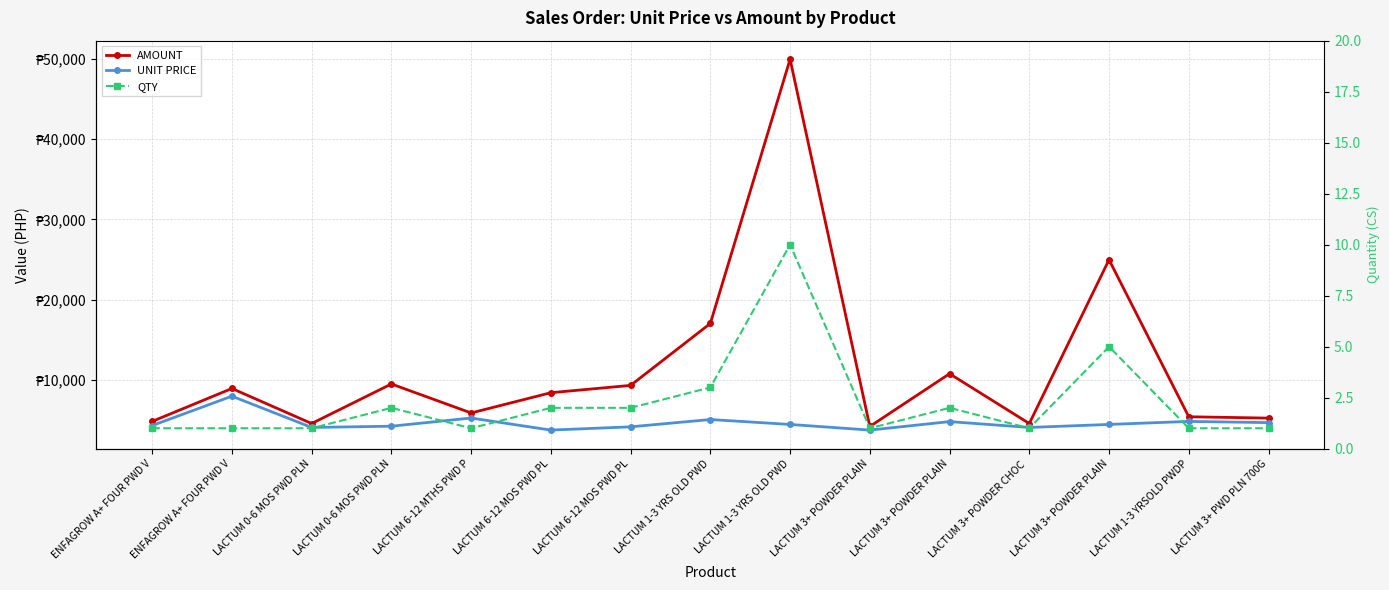

What is the label of the 13th point from the right?

LACTUM 0-6 MOS PWD PLN